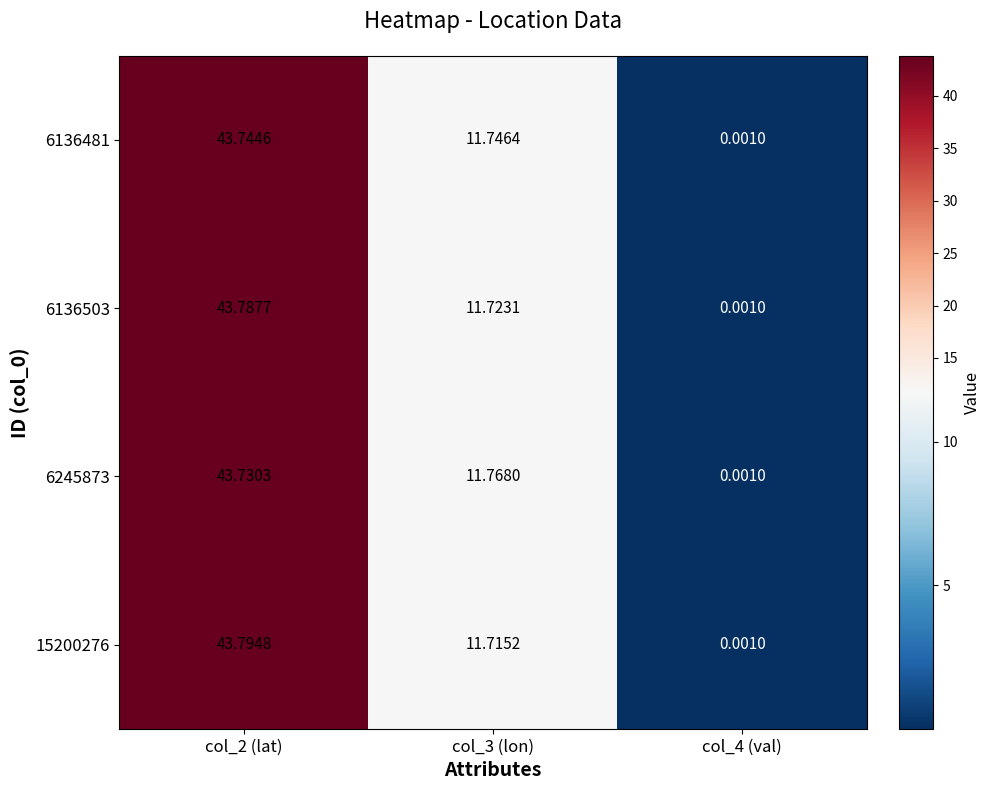

Is the value of 15200276 at col_4 (val) greater than the value of 6245873 at col_2 (lat)?

No